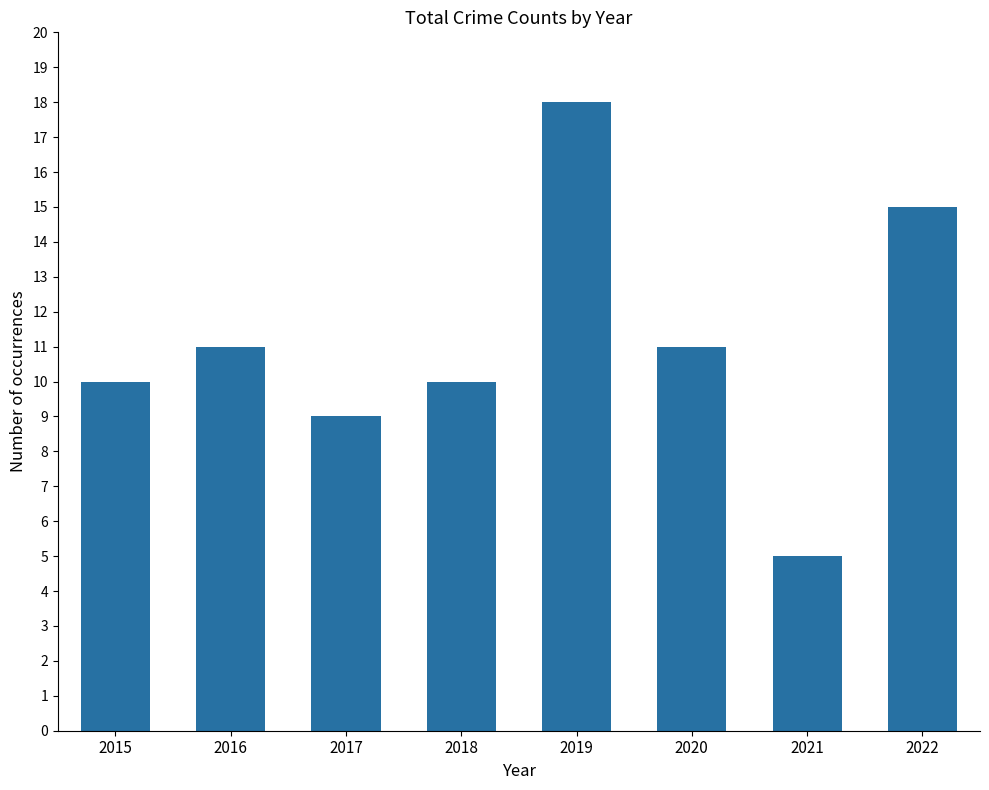

How many data points does each series have?

8